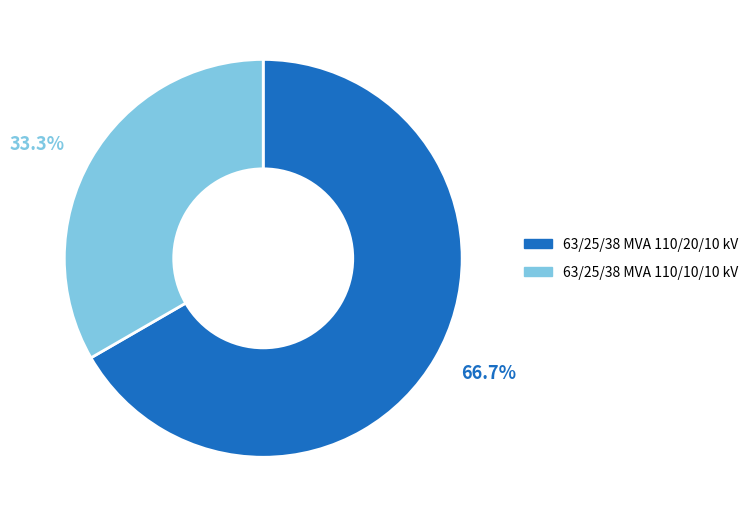

Is it true that 63/25/38 MVA 110/20/10 kV is 67% of the pie?

True